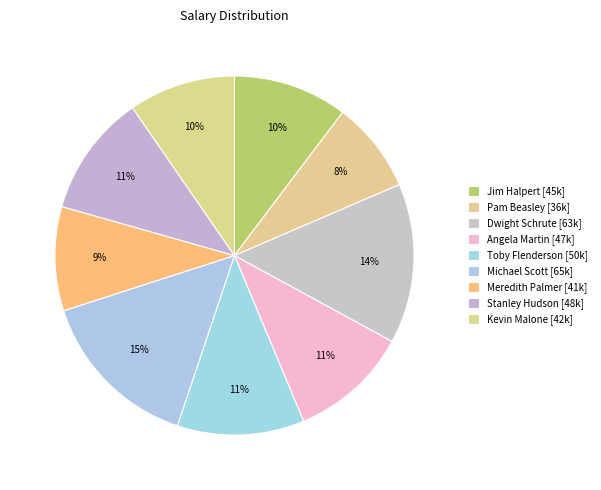

What is the change in value from Angela Martin to Stanley Hudson?

+1000